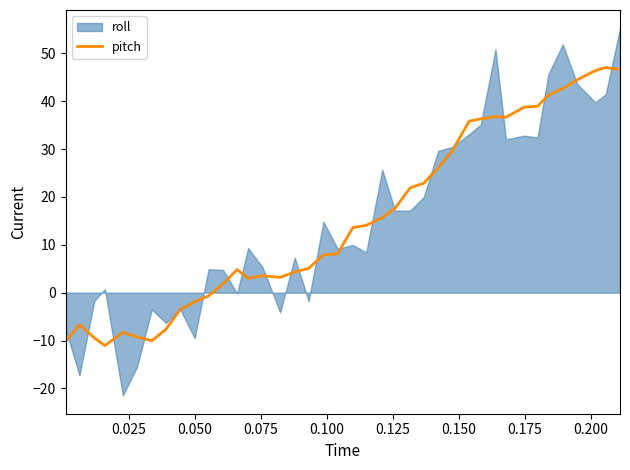

What is the lowest value of the pitch series?

-11.0